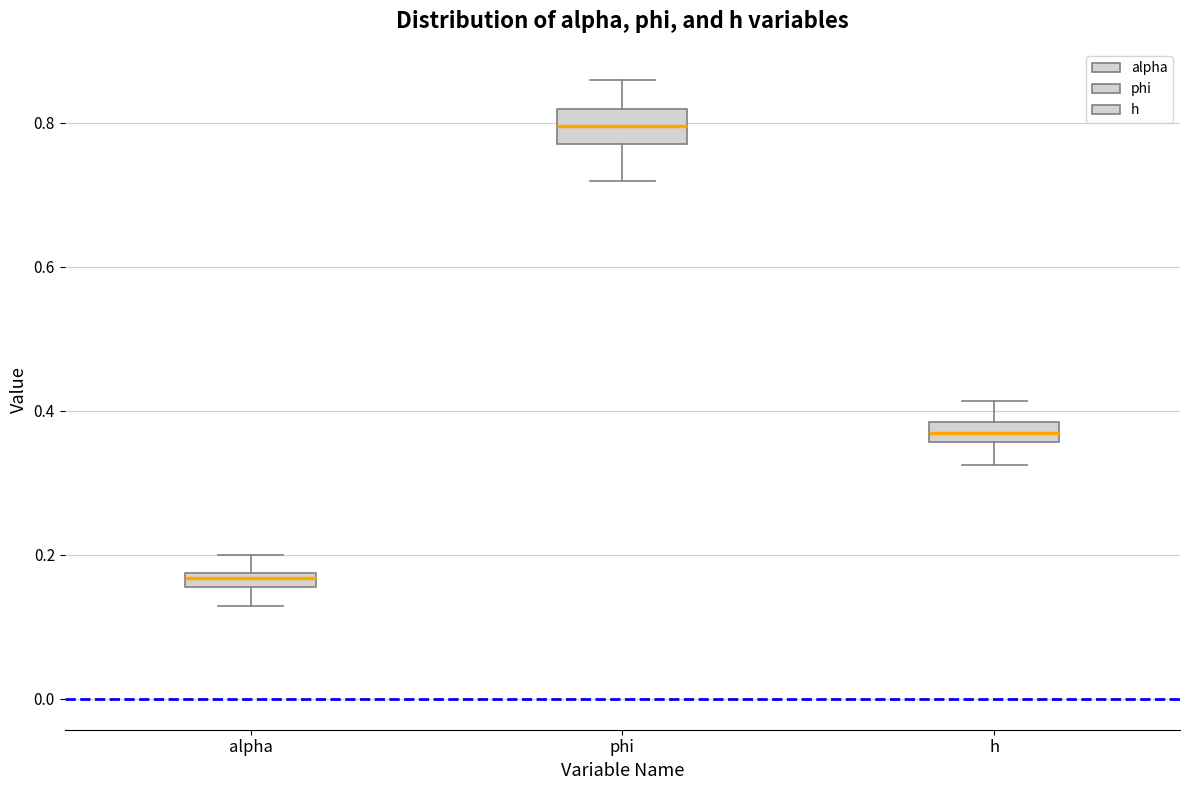

Which box's median line is the highest?

phi